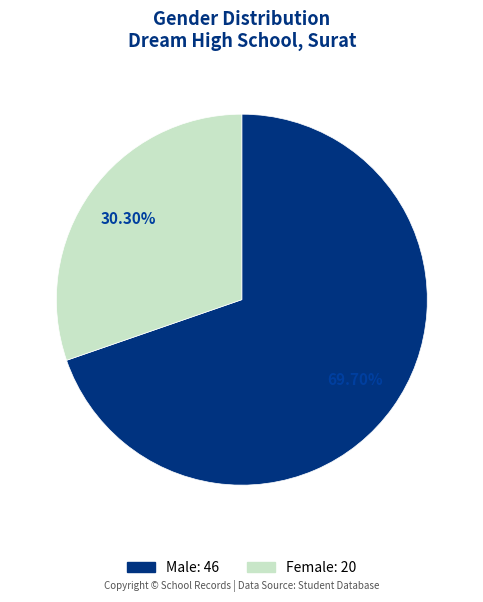

Is there a majority slice in this chart?

Yes